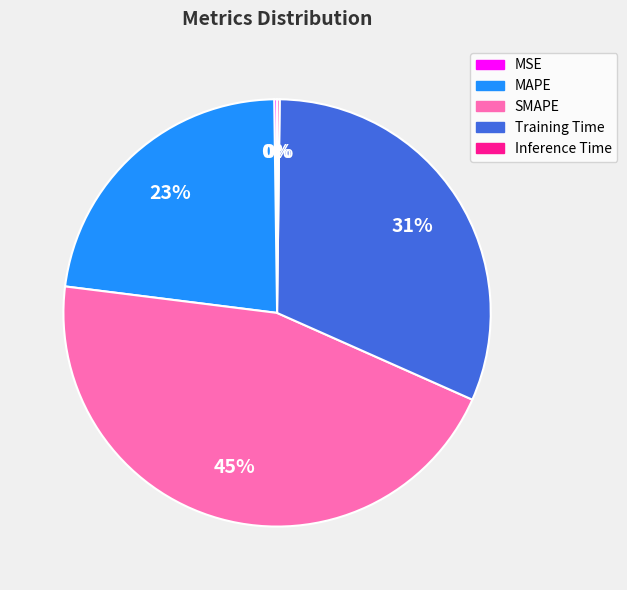

To the nearest percent, what percentage of the pie is MAPE?

23%